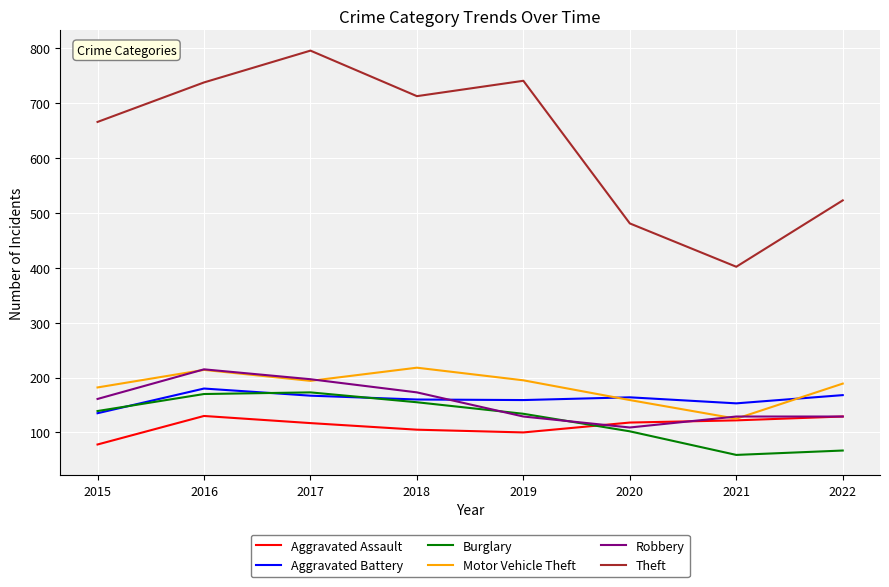

What is the difference between the highest and lowest values at 2021?

343